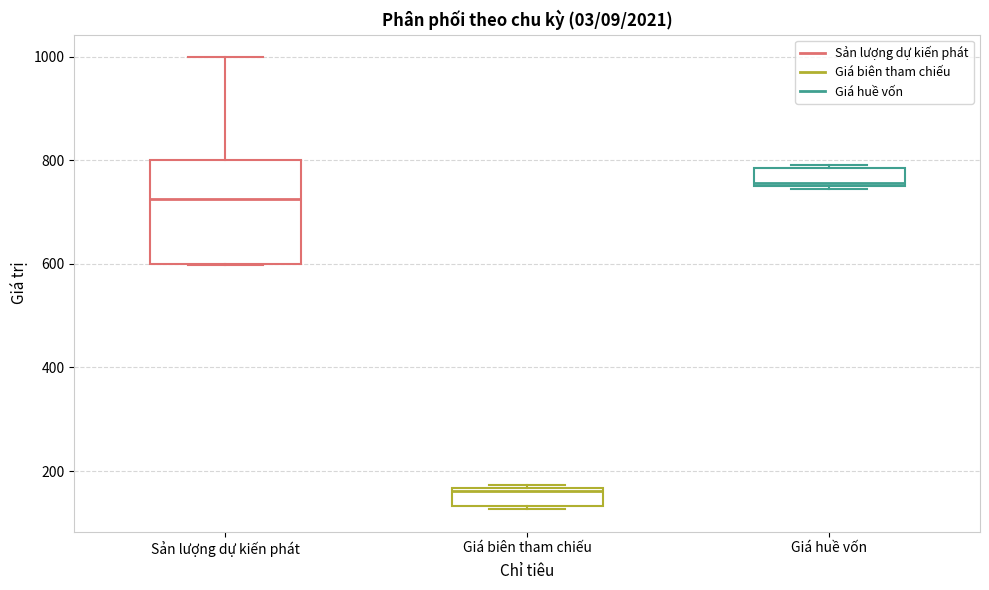

Which box's median line is the lowest?

Giá biên tham chiếu